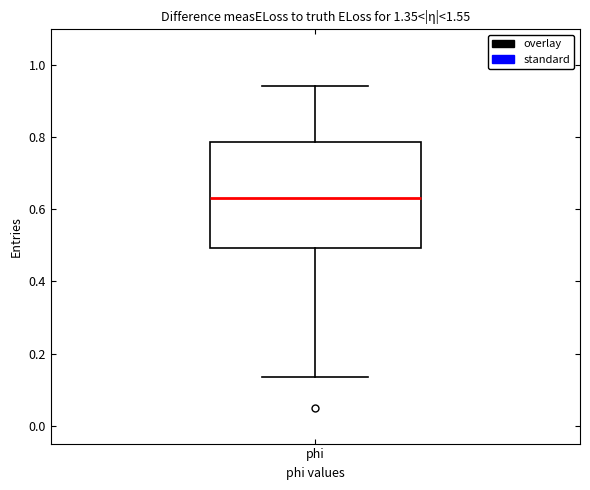

Transcribe this box plot: give where the median line is, the range the box spans, and where the two whiskers end, as read against the y-axis. The values are not printed on the chart, so give them approximately, as read against the axis.

median 0.64, box 0.50 to 0.78, whiskers 0.14 to 0.94